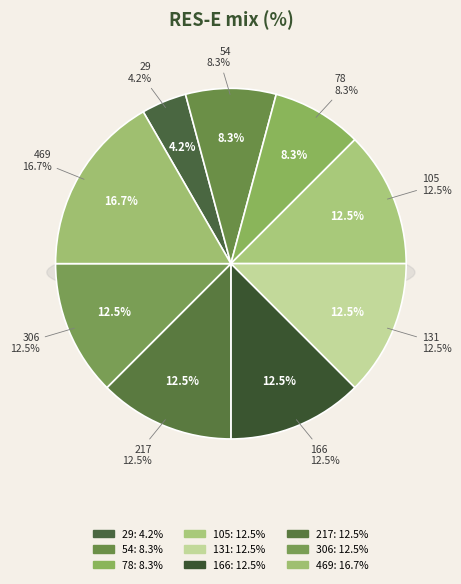

To the nearest percent, what is the difference between the largest and smallest slice percentages?

12%